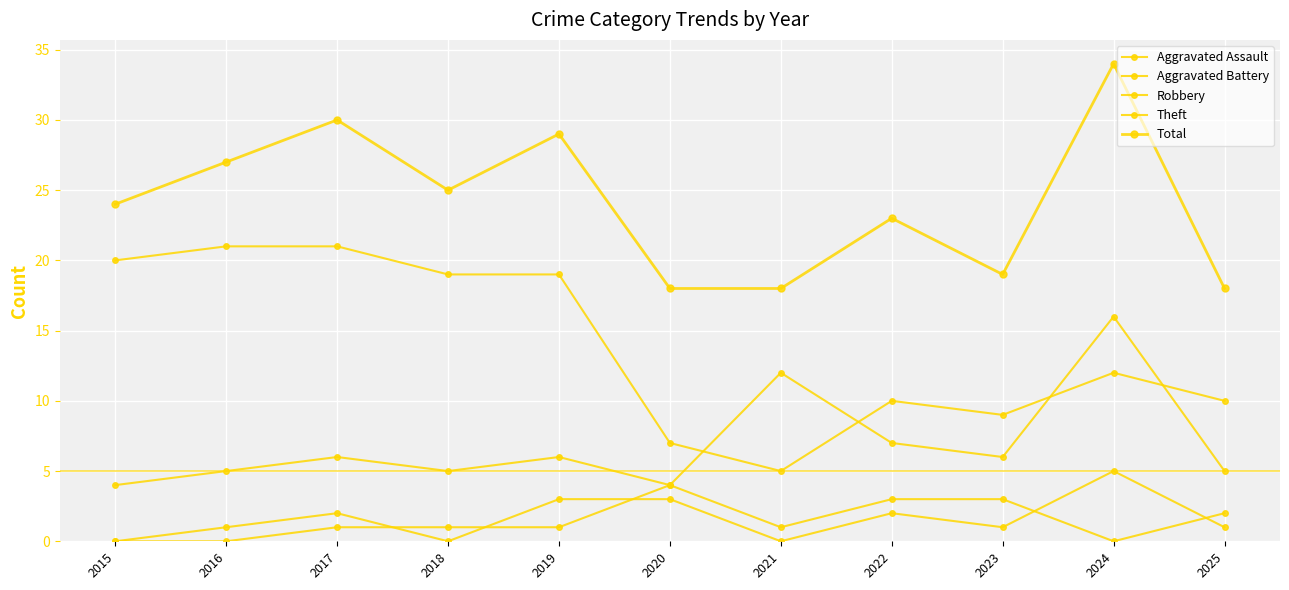

How many data points in Theft are less than 12?

5